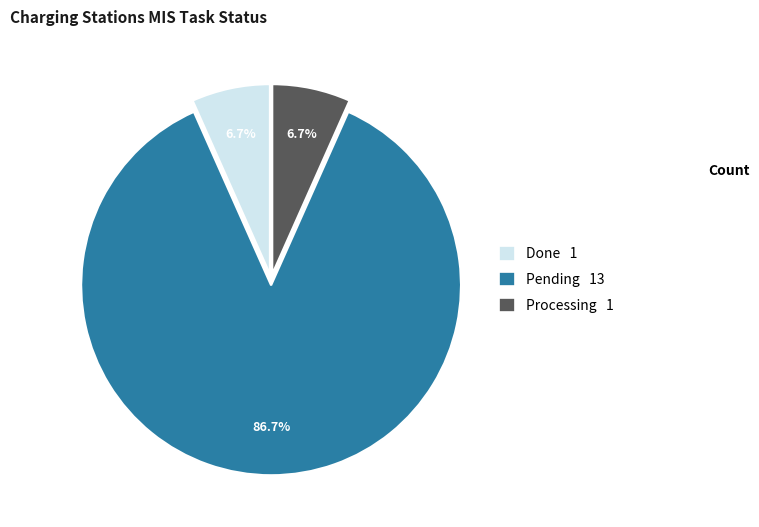

What percentage is NOT represented by Done?

93.3%